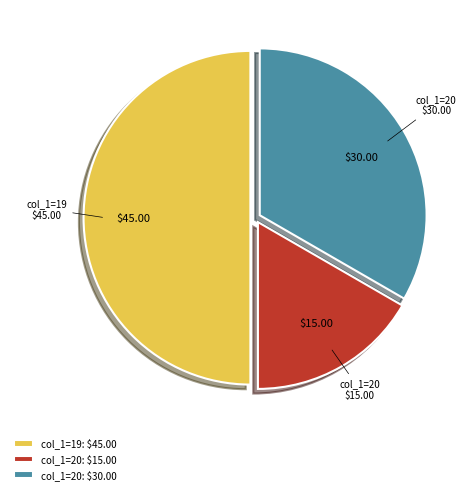

Does col_1=20: $15.00 account for over 50% of the chart?

No